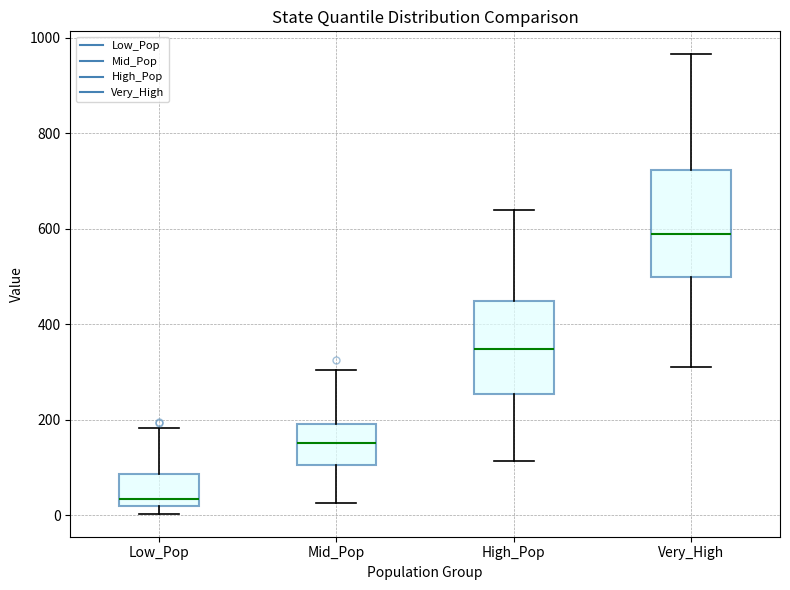

Reading left to right, read every box against the y-axis: the position of its median line, the range the box covers, and the ends of its whiskers. The values are not printed on the chart, so give them approximately, as read against the axis.

Low_Pop: median 40, box 20 to 80, whiskers 0 to 180
Mid_Pop: median 160, box 100 to 200, whiskers 20 to 300
High_Pop: median 340, box 260 to 440, whiskers 120 to 640
Very_High: median 580, box 500 to 720, whiskers 320 to 960